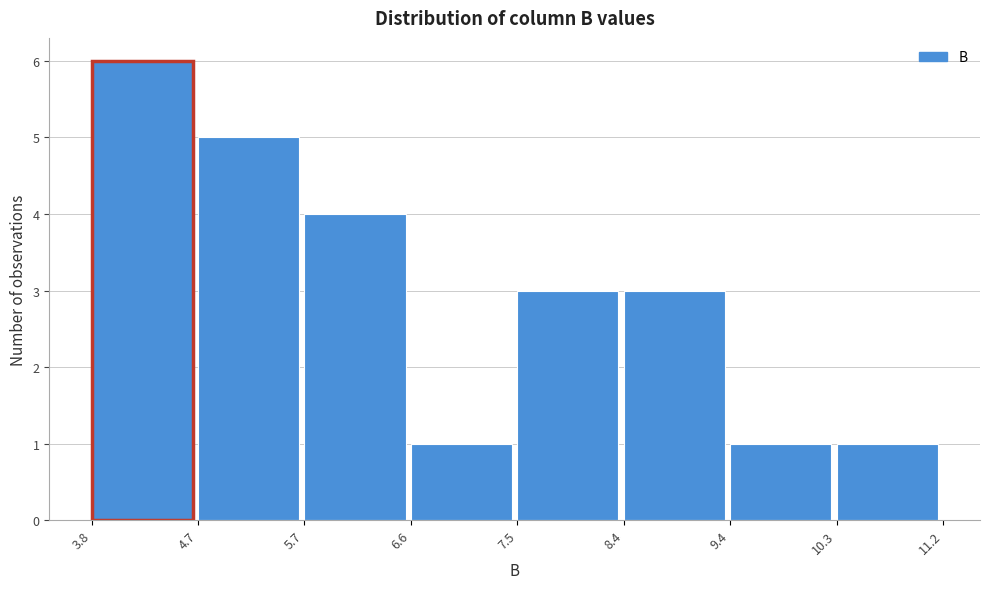

Which range on the x-axis has the tallest bar?

3.8 to 4.7